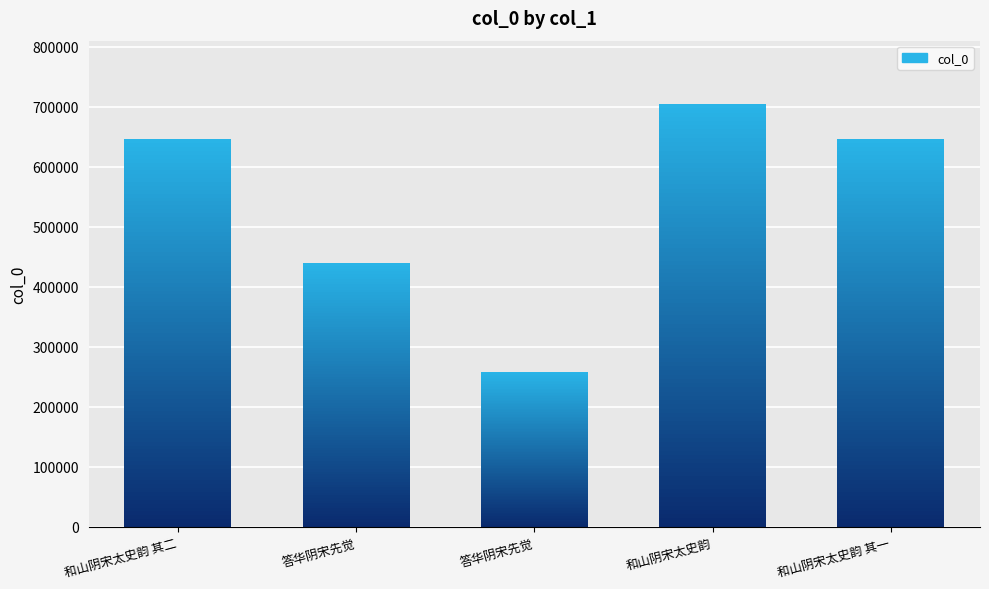

What is the maximum value shown in the chart?

704148